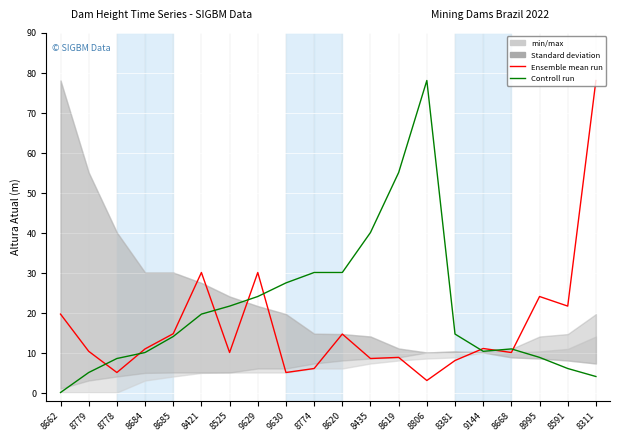

At which label does Controll run reach its peak?

8806